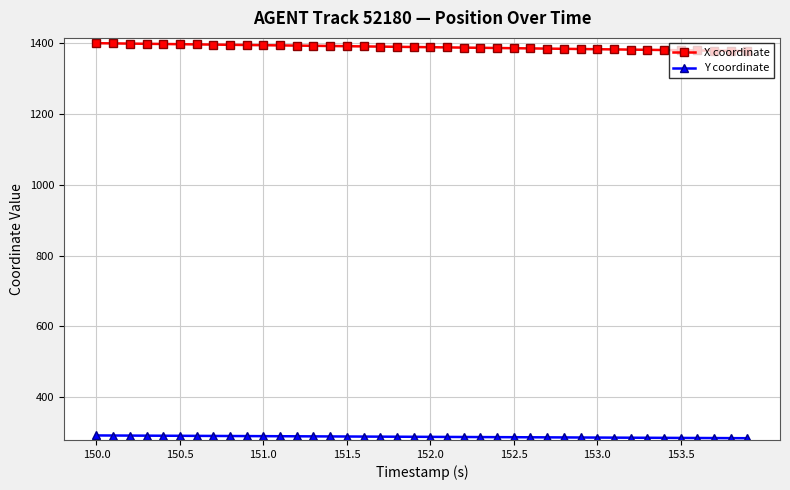

Rank the series by their average value, from lowest to highest.

Y coordinate, X coordinate